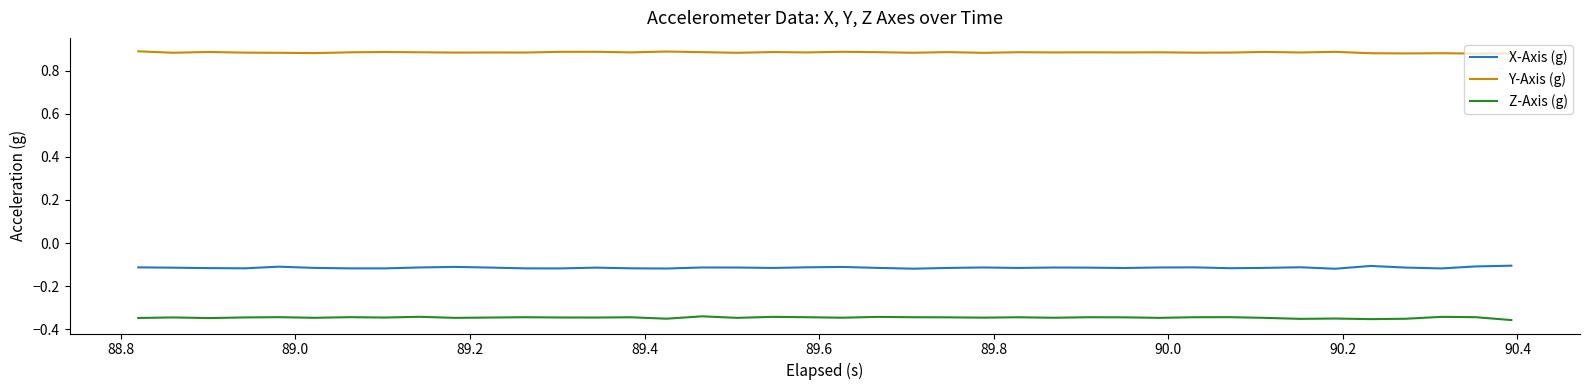

Which series has the largest total across all categories?

Y-Axis (g)